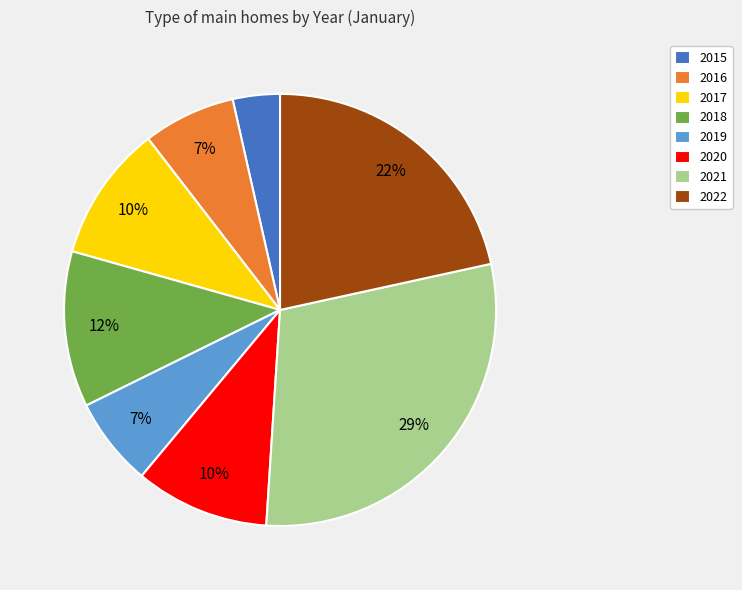

To the nearest percent, what percentage of the pie is 2015?

4%